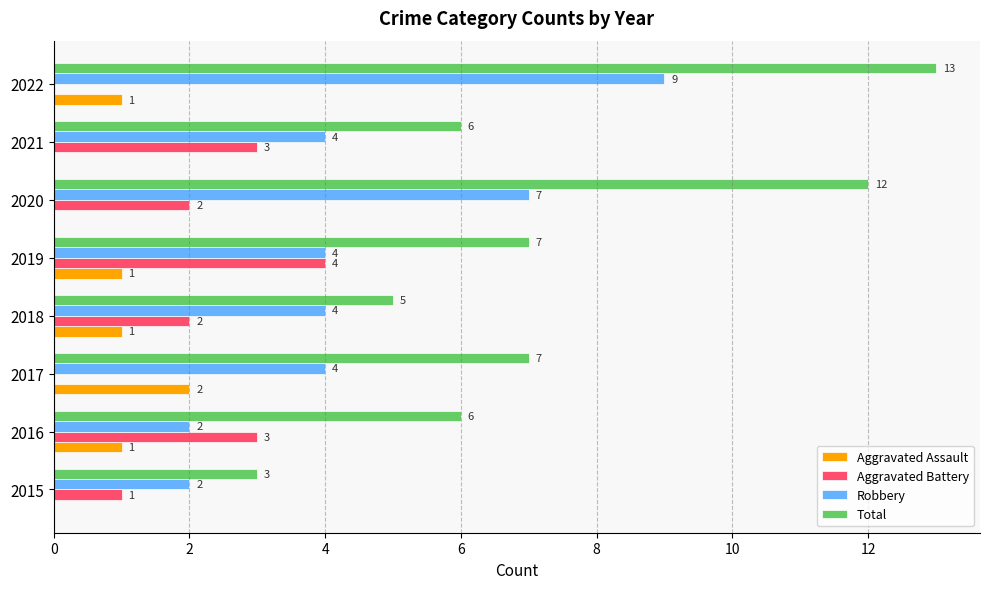

What is the greatest value displayed?

13